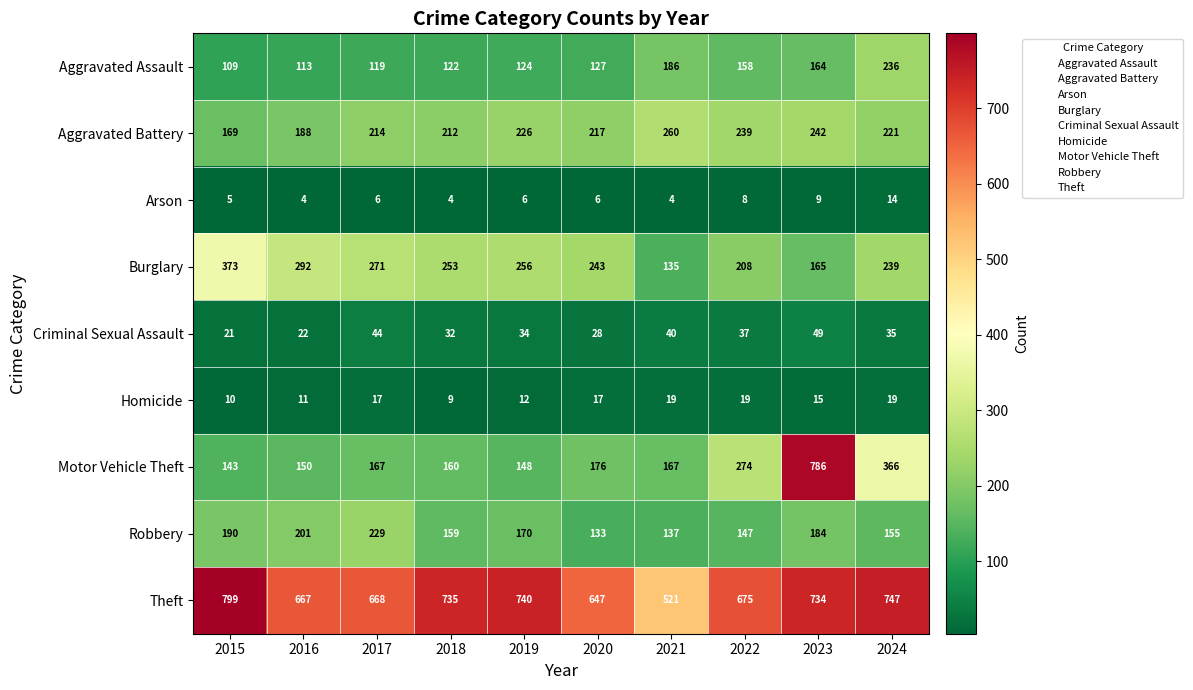

What is the spread (max minus min) of values at 2021?

517